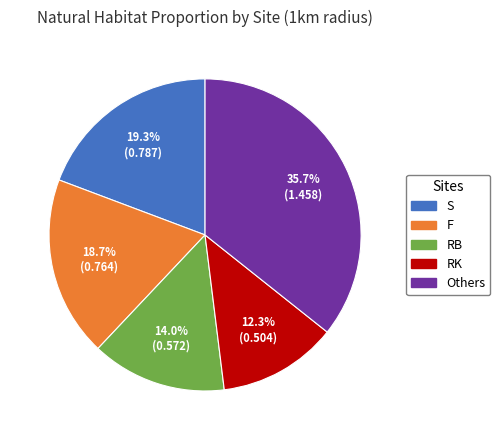

Is the sum of 12.3% (0.504) and 14.0% (0.572) greater than half?

No